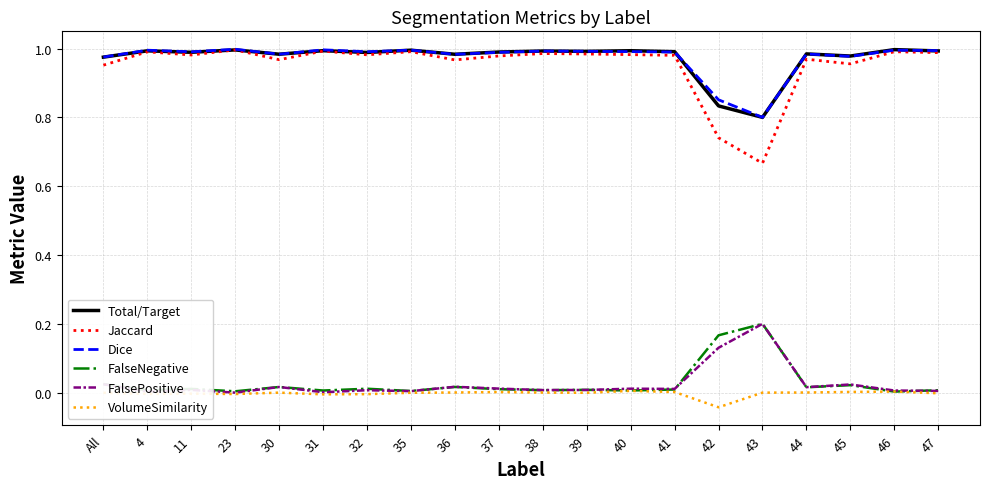

What is the total value across all series at 35?

3.0